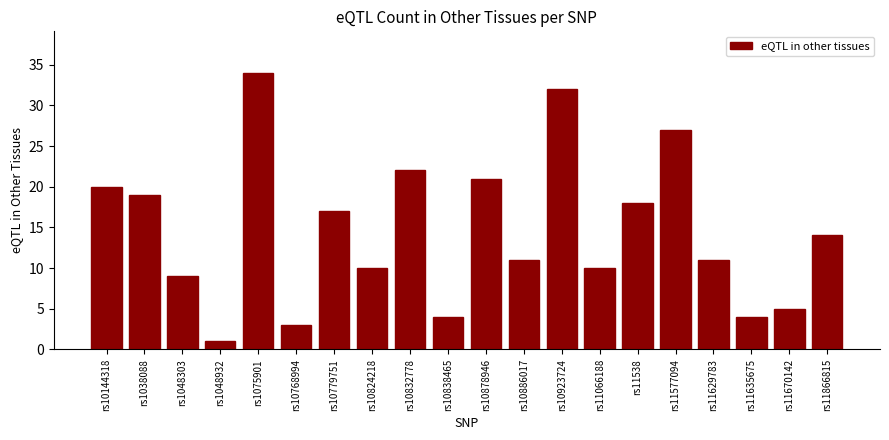

How many values are below 14?

10